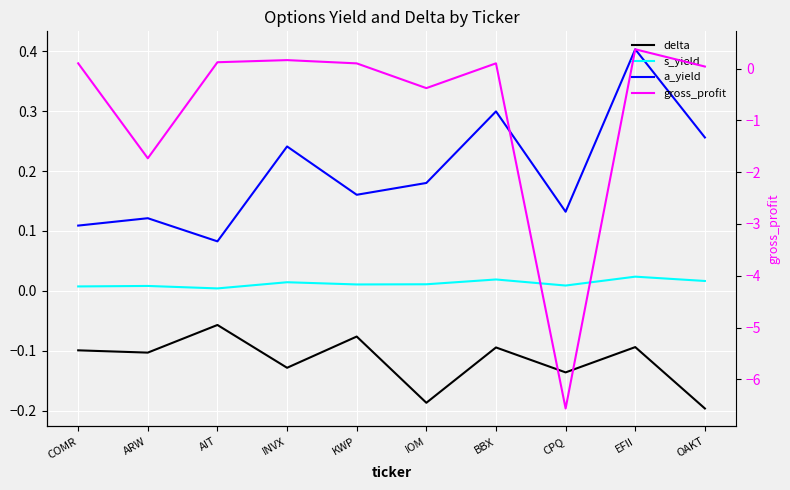

What is the label of the 4th point from the left?

INVX